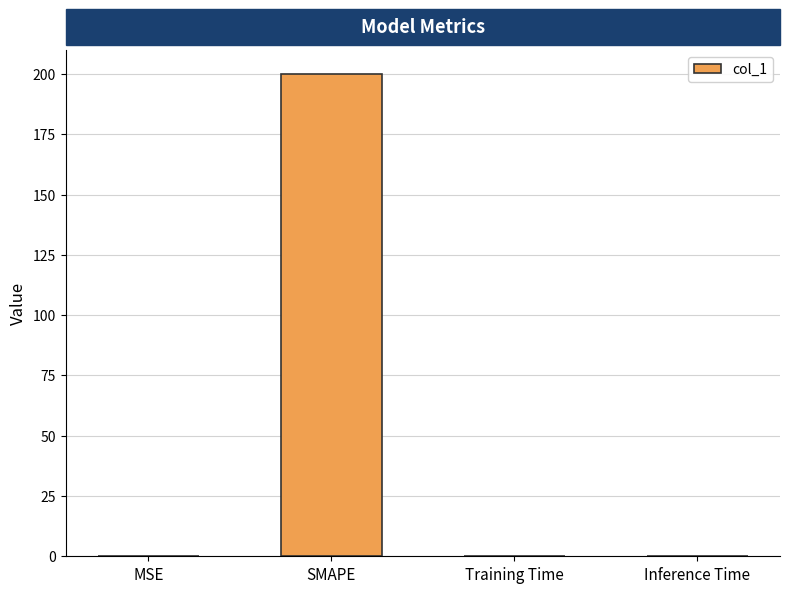

Is it true that the value at Training Time is 0.0?

True